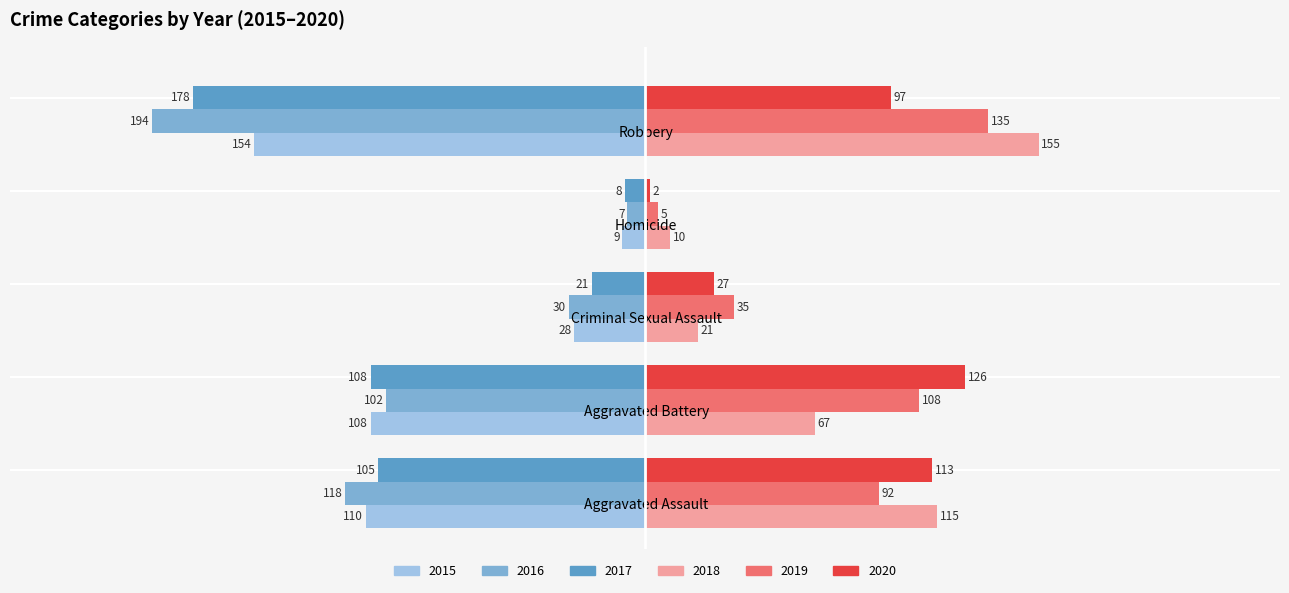

At which label does 2018 reach its minimum?

Homicide